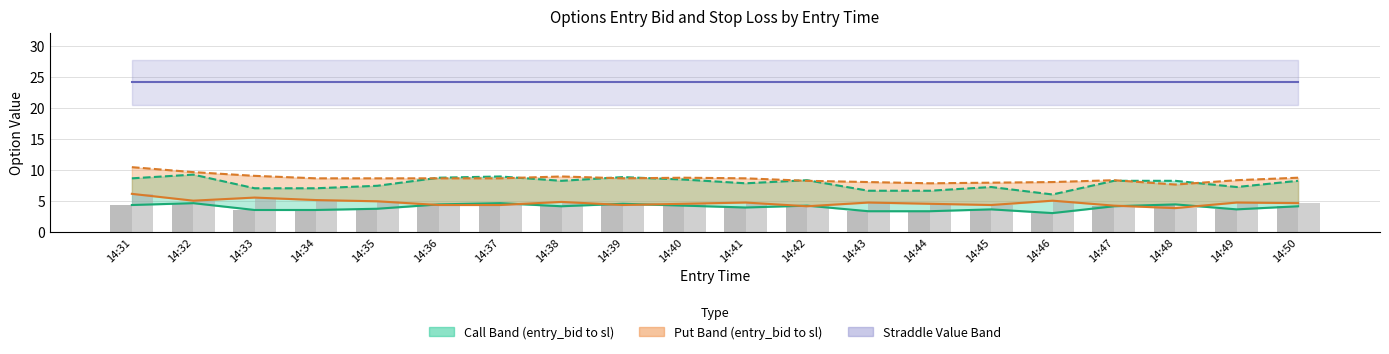

Read the Straddle Value value at 14:33.

24.1